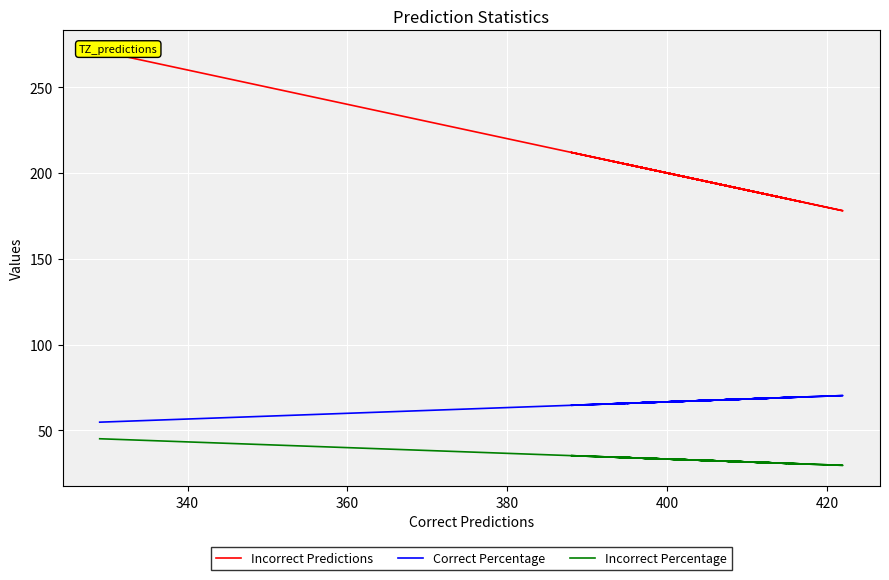

Is this an area chart (filled region under the line)?

No